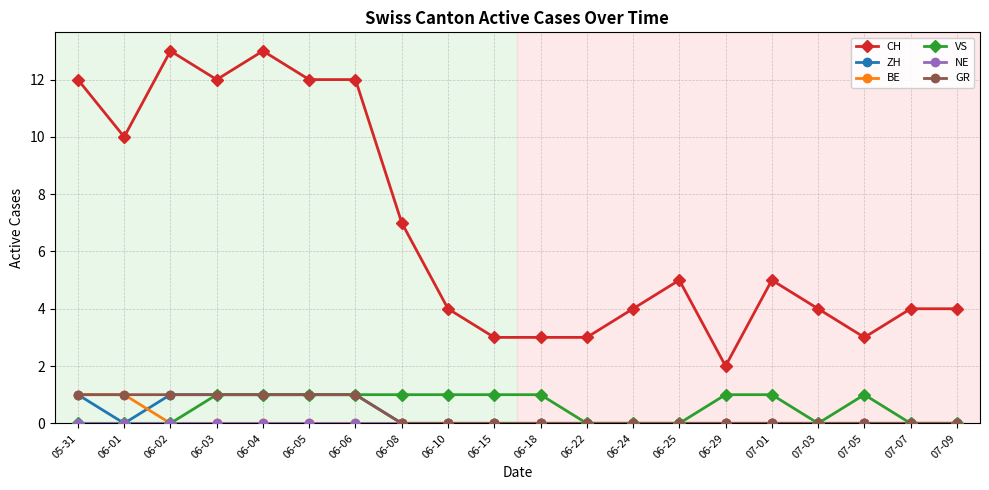

True or false: CH has a value of 7 at 06-04.

False